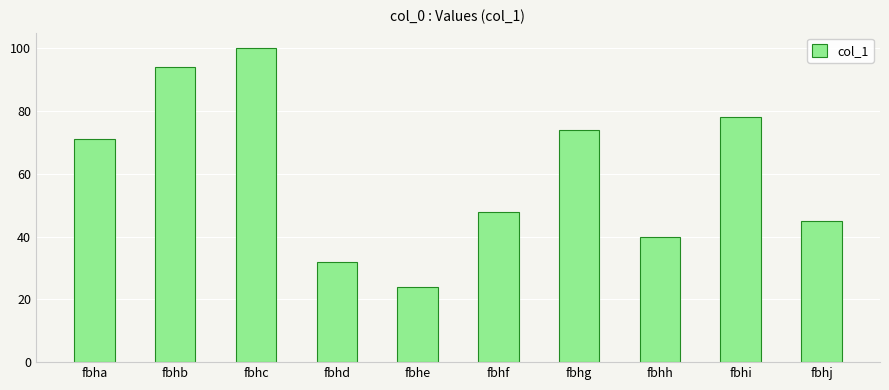

Reading right to left, what are all the values shown in this chart?

45	78	40	74	48	24	32	100	94	71